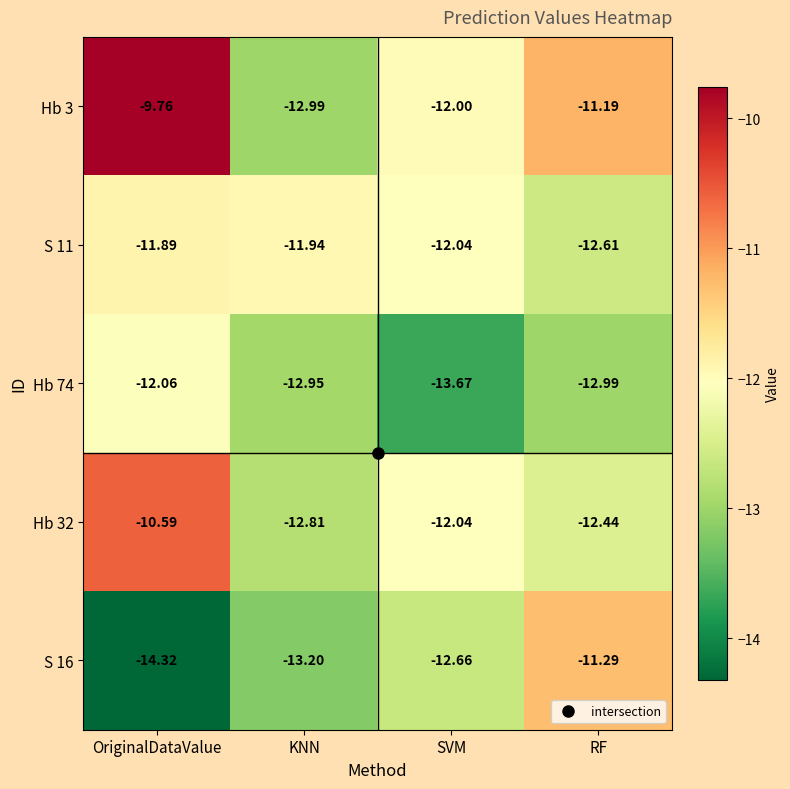

At which label does Hb 74 reach its minimum?

SVM